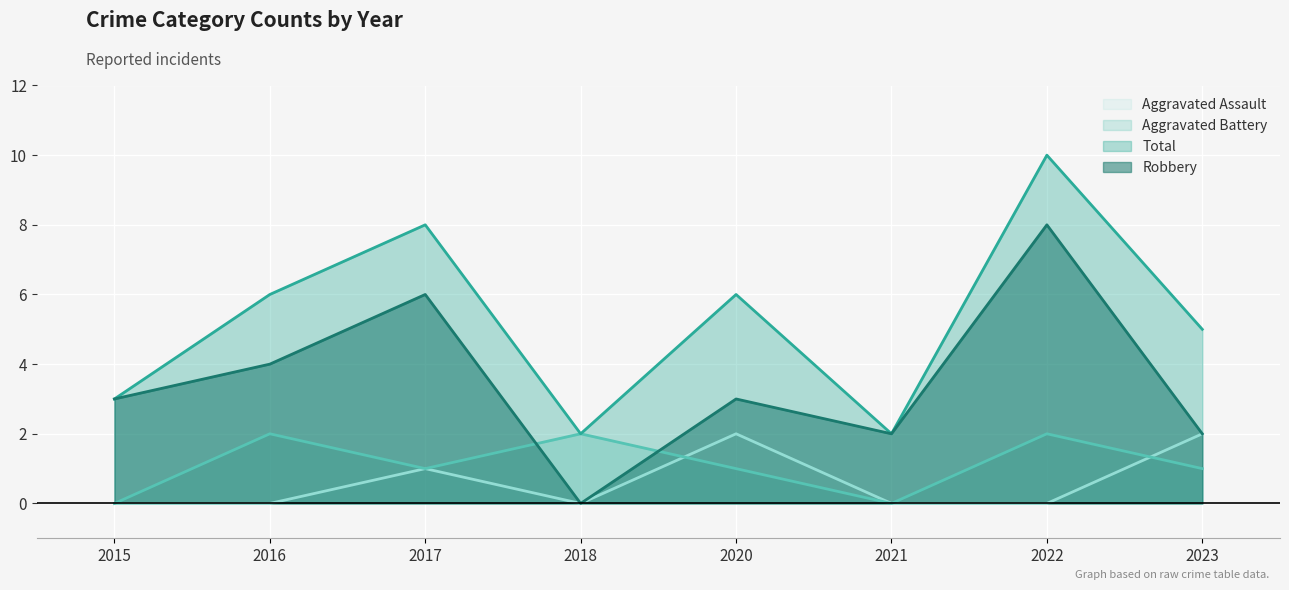

What is the value of the Total point at the 3rd from the left?

8